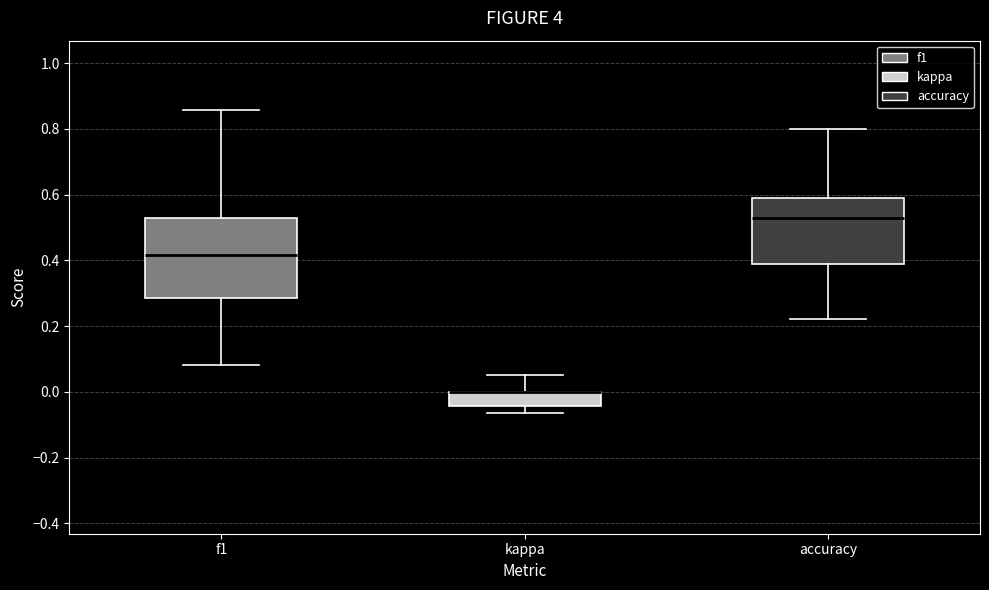

Reading left to right, transcribe this box plot: for each box, give where its median line is, the range the box spans, and where its two whiskers end, as read against the y-axis. The values are not printed on the chart, so give them approximately, as read against the axis.

f1: median 0.42, box 0.28 to 0.52, whiskers 0.08 to 0.86
kappa: median 0.00 (drawn on the box's upper edge), box -0.04 to 0.00, whiskers -0.06 to 0.06
accuracy: median 0.52, box 0.38 to 0.58, whiskers 0.22 to 0.80